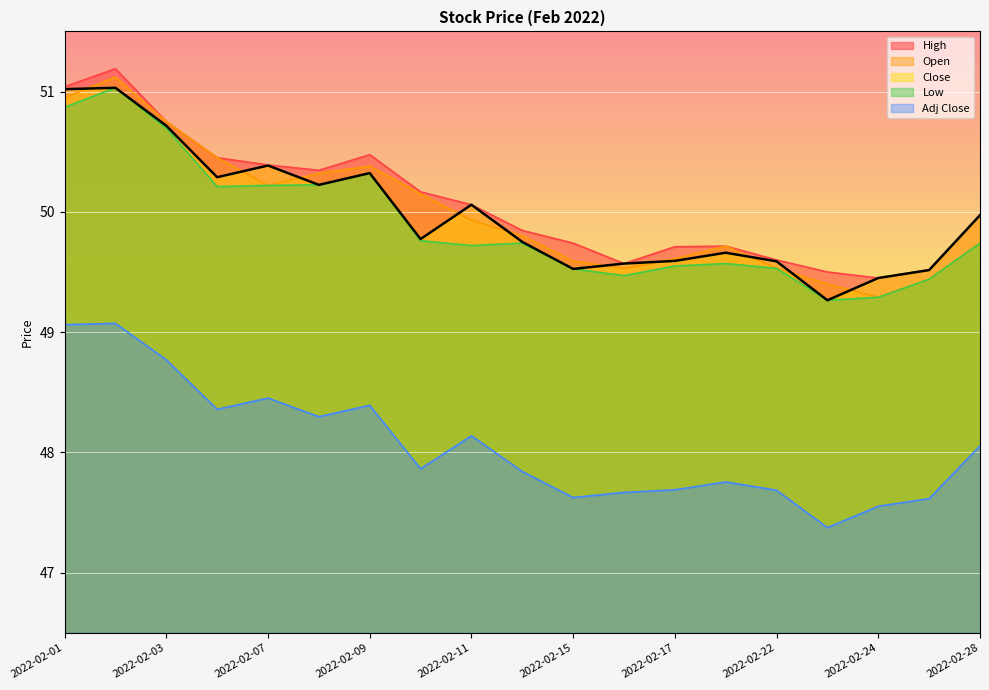

At which category does Open reach its first local valley?

2022-02-07